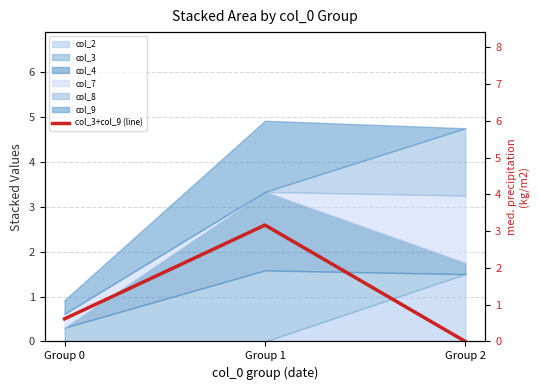

At which category does the chart reach its minimum across all series?

Group 2